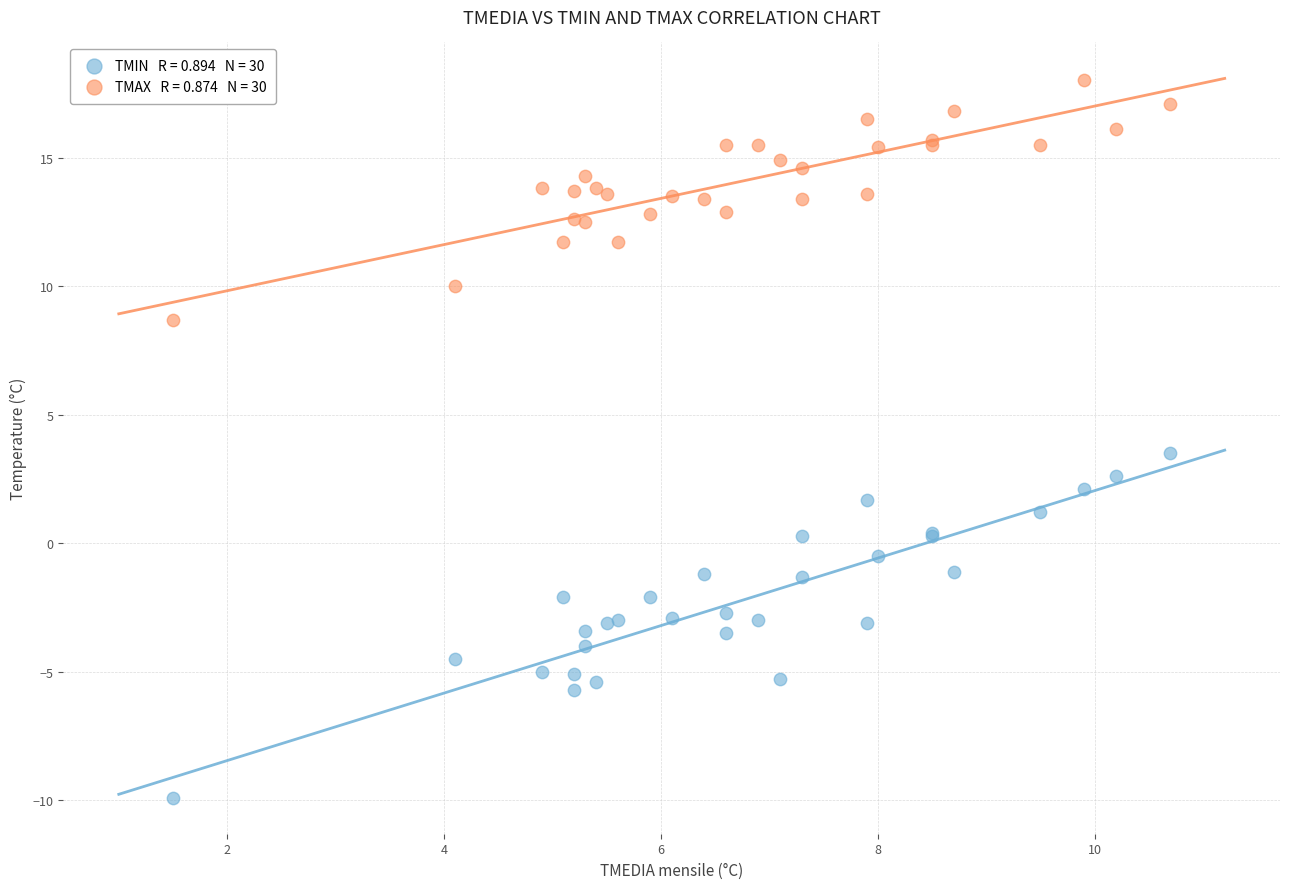

Across all series, what Y value is closest to 4?

3.5